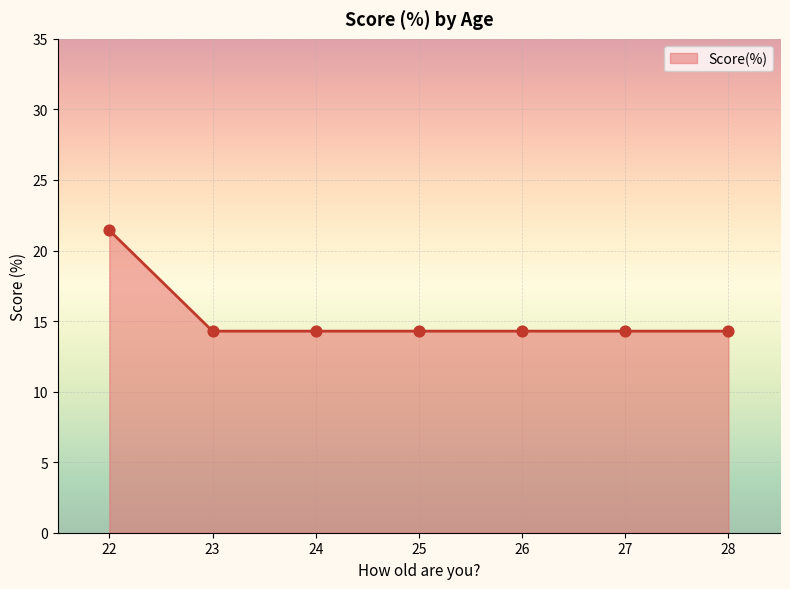

Approximately how many times larger is the value at 28 compared to 22?

0.7